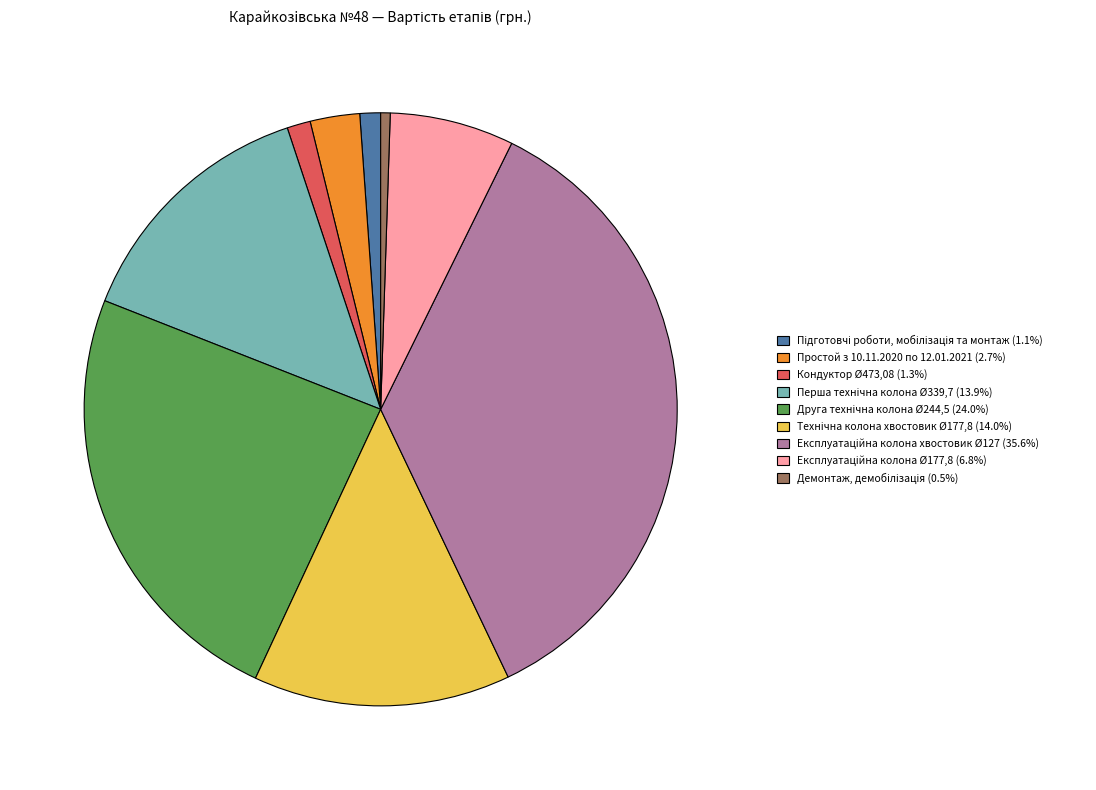

Is there any slice that represents more than half of the pie?

No